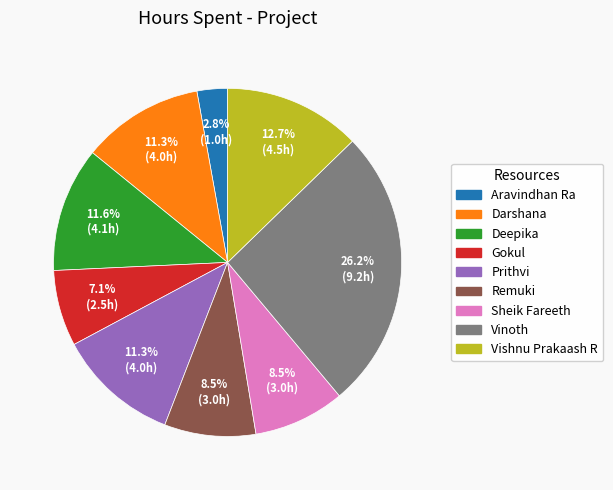

To the nearest percent, what is the combined percentage of Deepika and Gokul?

19%